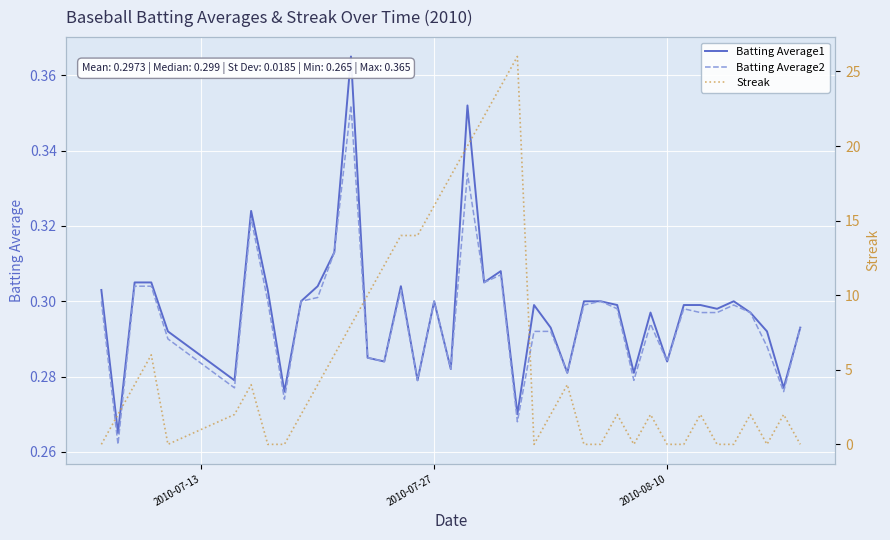

Which series has the largest total across all categories?

Streak